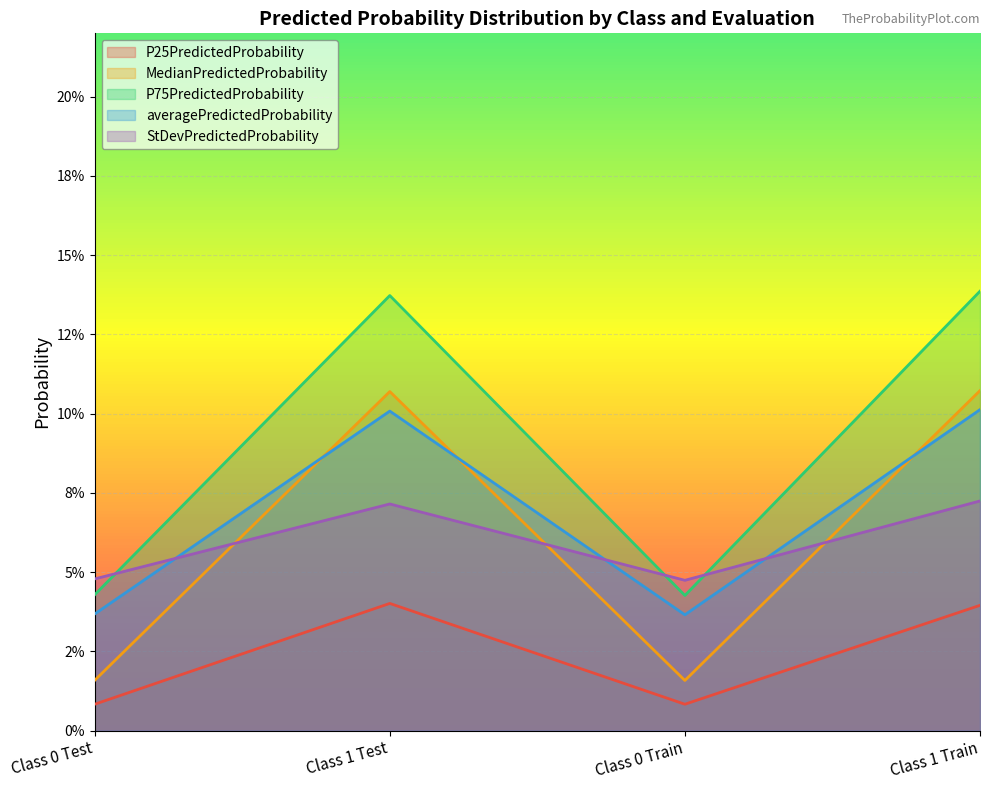

Count the P25PredictedProbability values in the range 0 to 1.

4